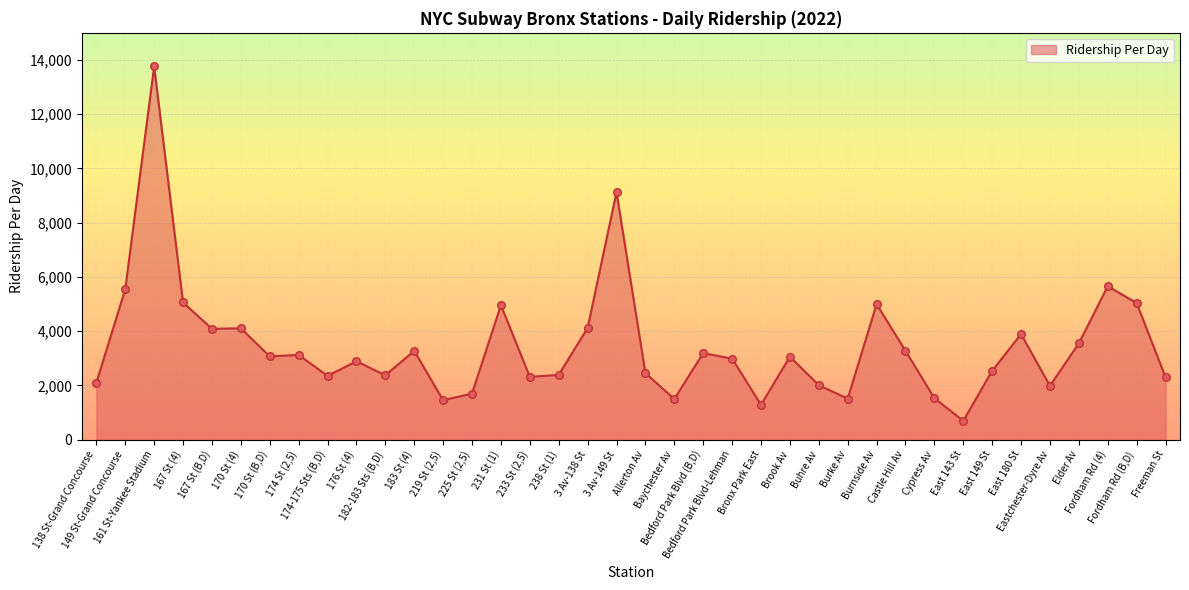

Approximately how many times larger is the value at Castle Hill Av compared to East 143 St?

4.7